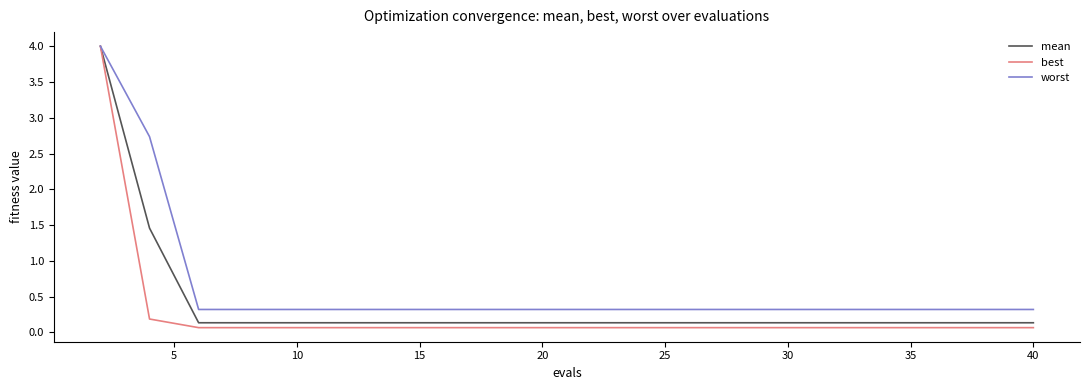

Which series has the largest total across all categories?

worst